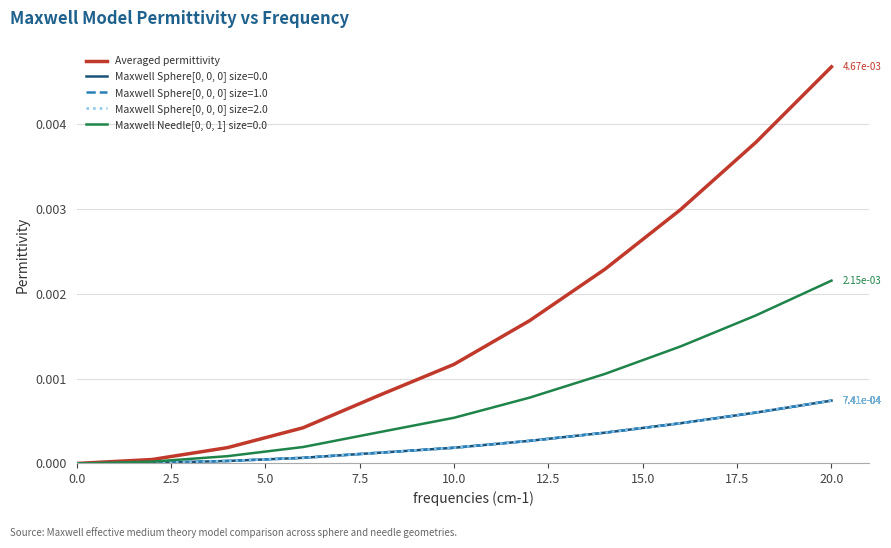

Which series has the largest total across all categories?

Averaged permittivity